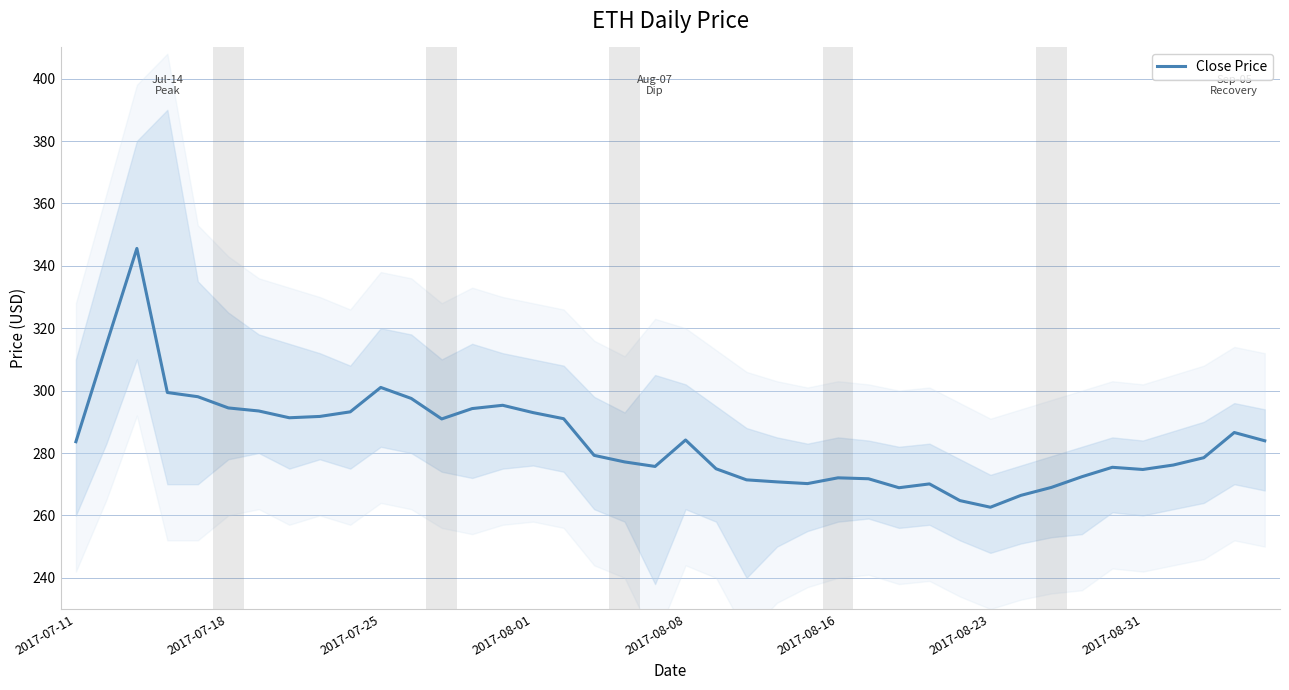

What is the difference between the values at 11 and 9?

4.3